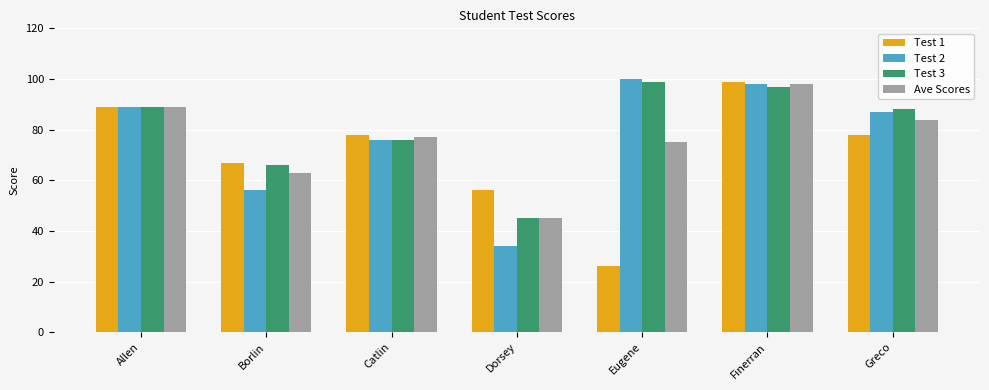

Read the Ave Scores value at Finerran.

98